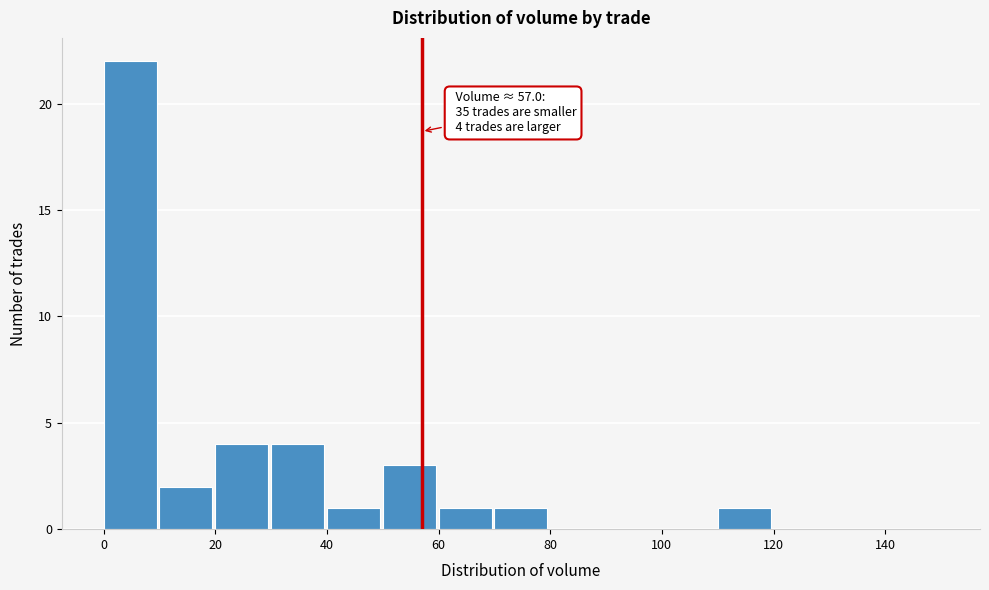

Which range on the x-axis has the tallest bar?

0 to 10